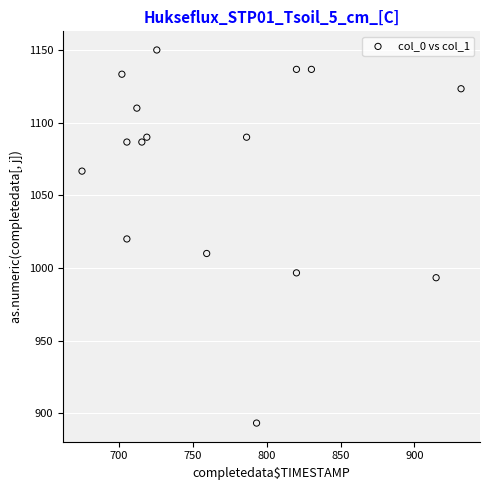

What is the range of Y values (max minus min)?

256.7